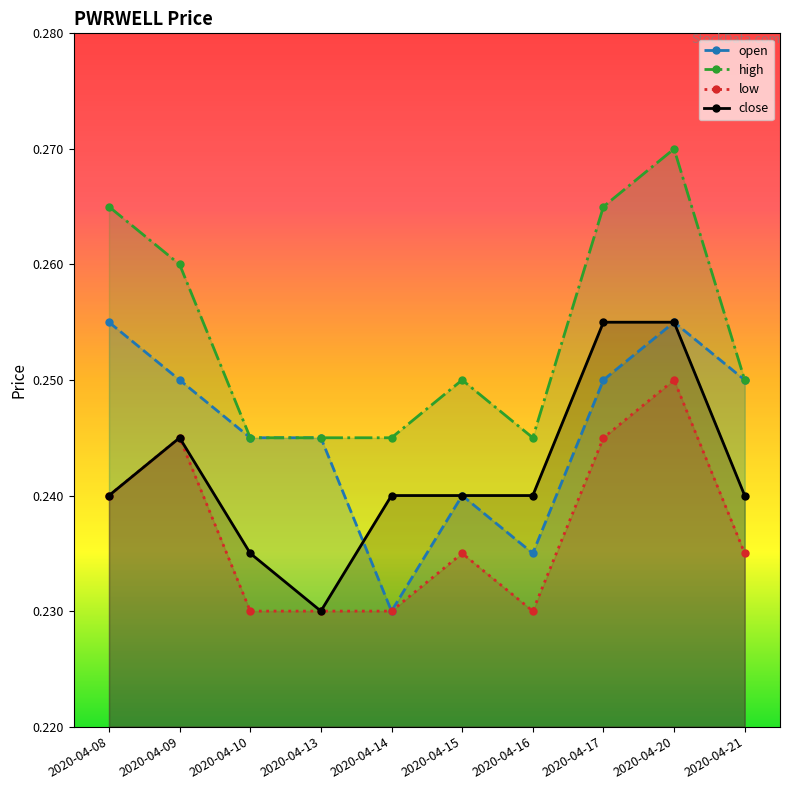

At which label does low reach its minimum?

2020-04-10